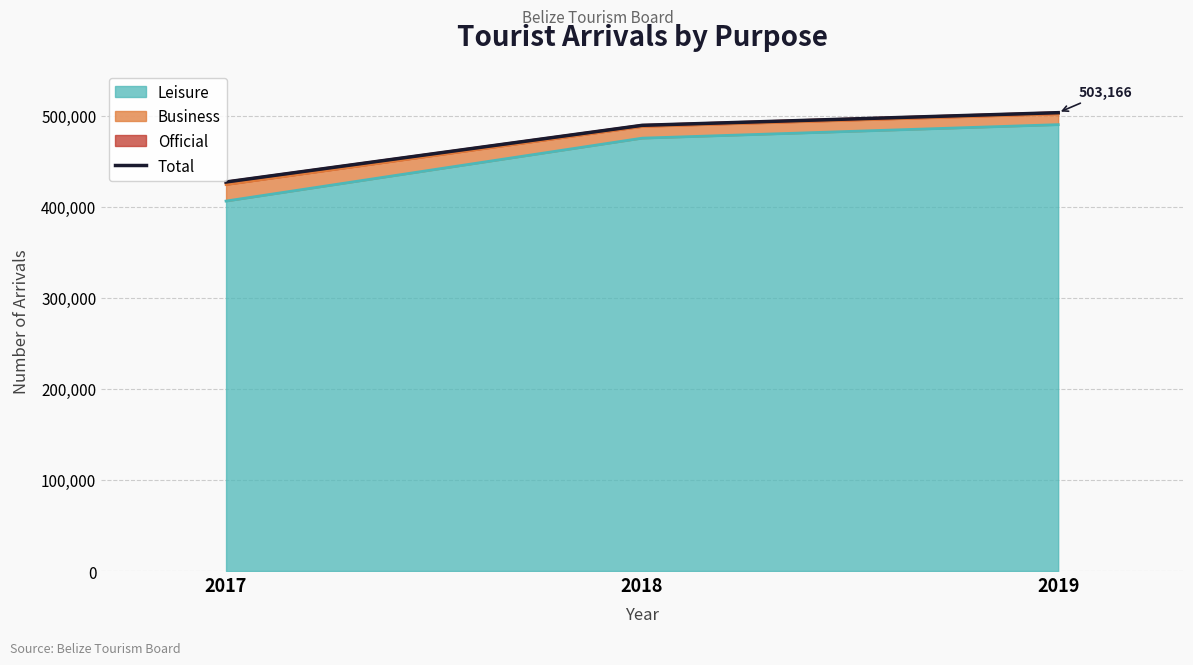

At which label is the value closest to 465121?

2018